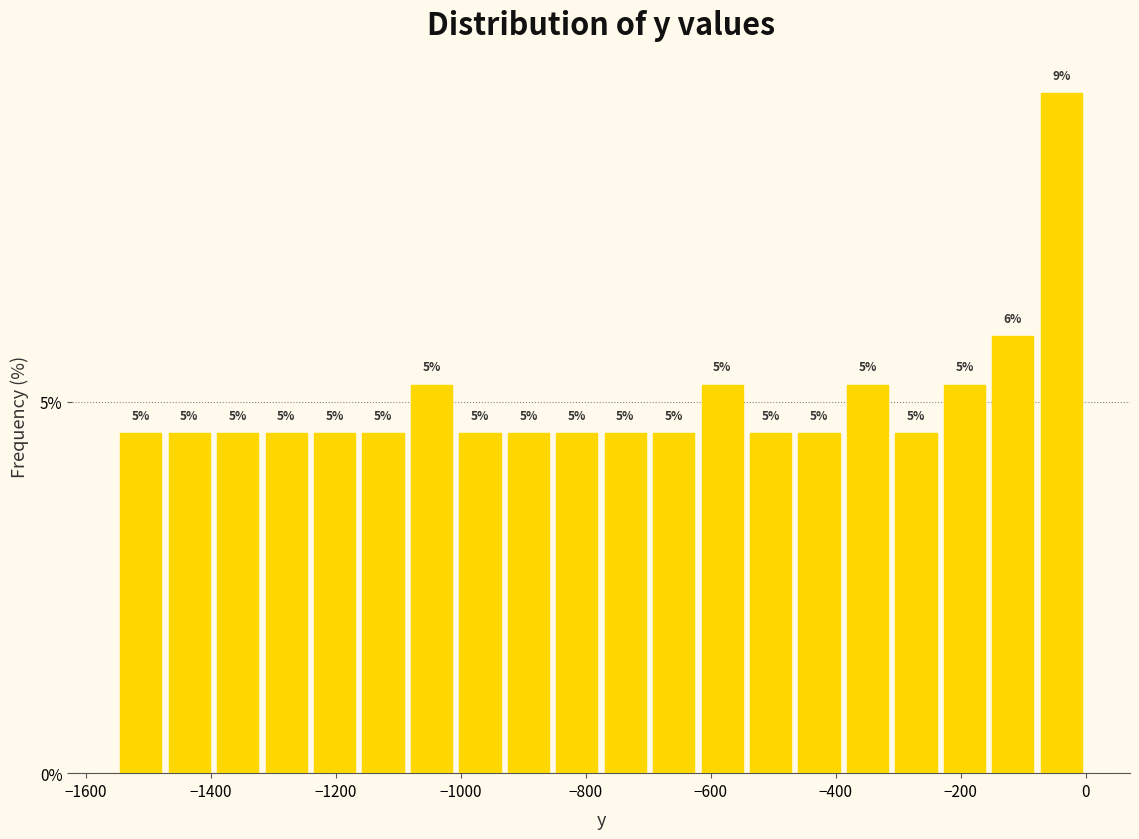

Around what value on the x-axis is the tallest bar? Give the approximate position of its centre, as read against the axis.

-40